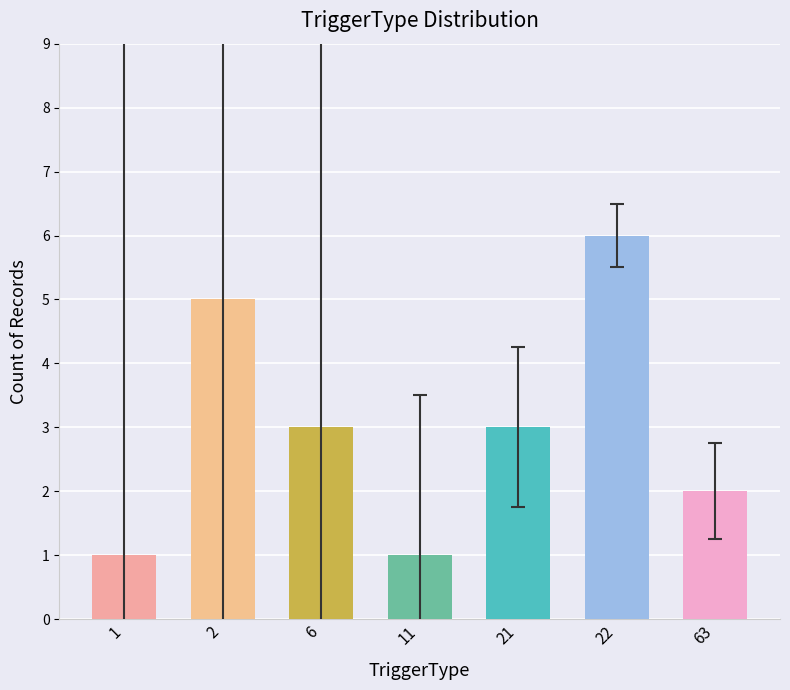

Reading left to right, extract all data points from this chart.

1=1	2=5	6=3	11=1	21=3	22=6	63=2